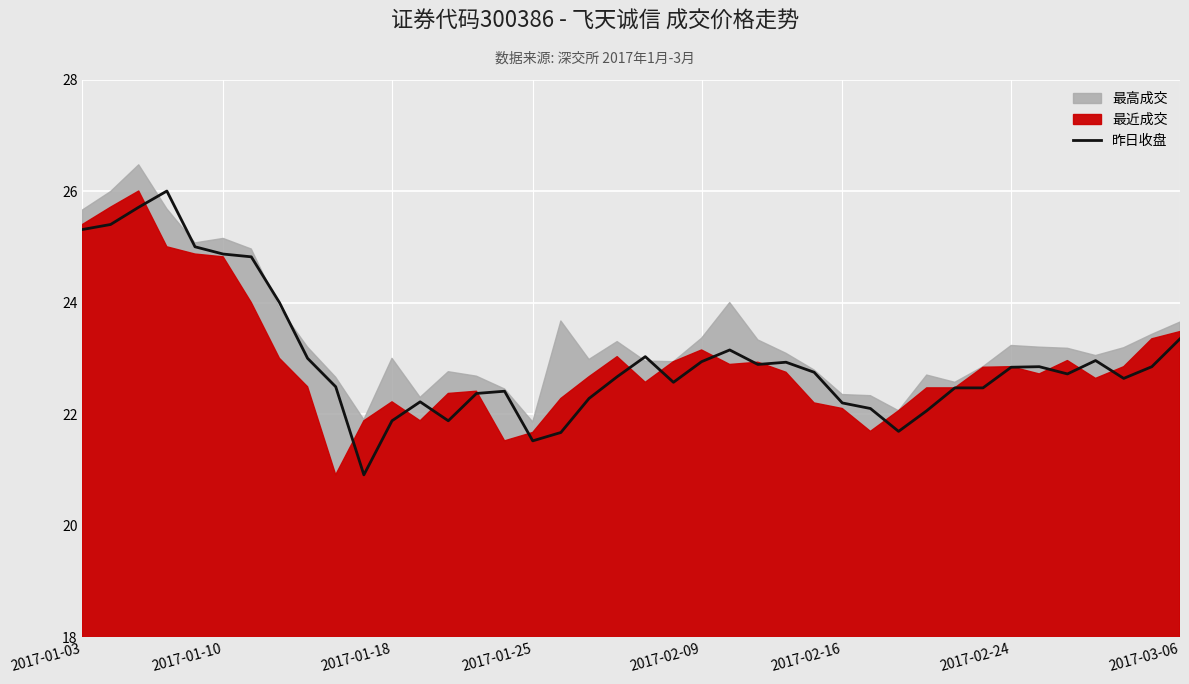

What is the lowest value of the 昨日收盘 series?

20.9